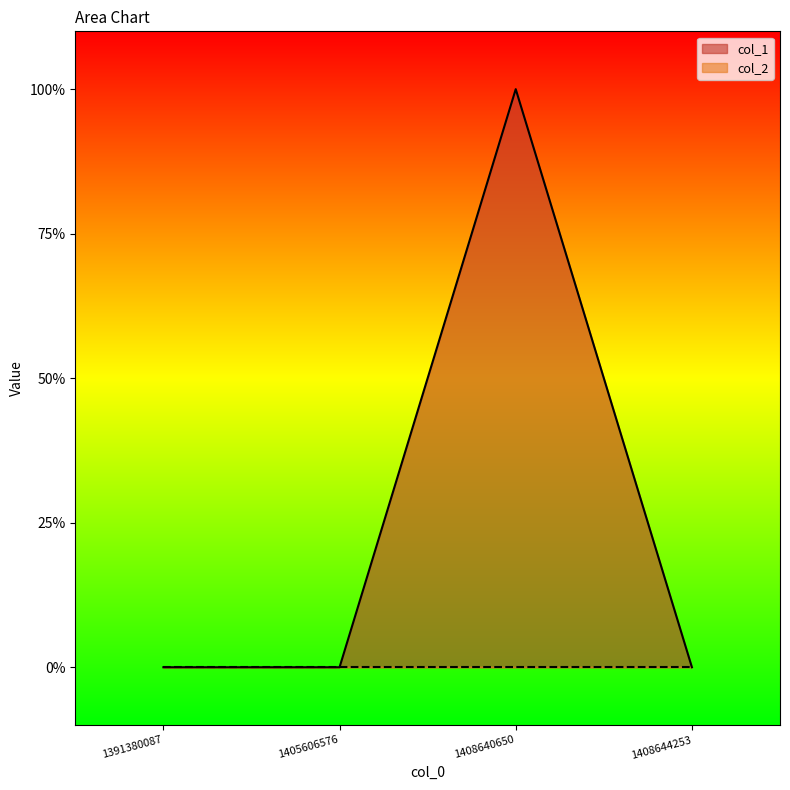

What value does the data have at 1408640650?

1